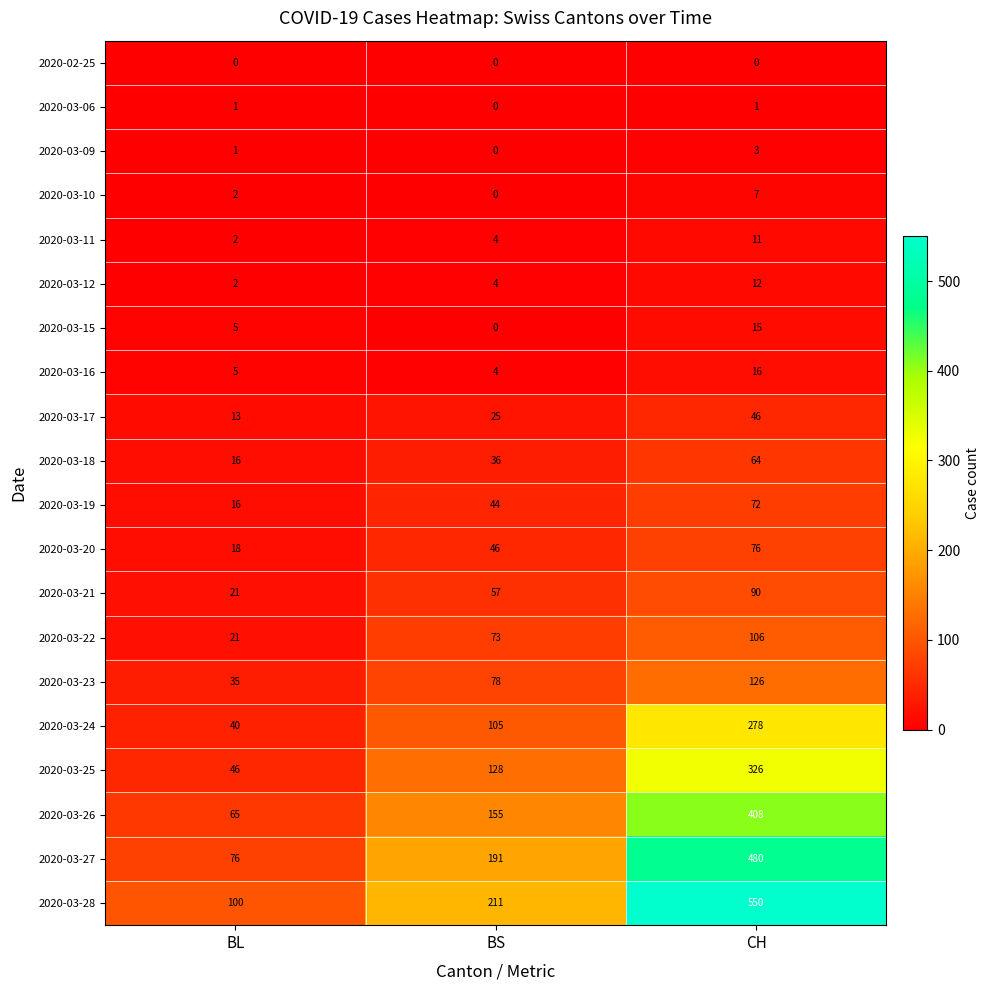

The value of 2020-03-21 at BS is 57. True or false?

True